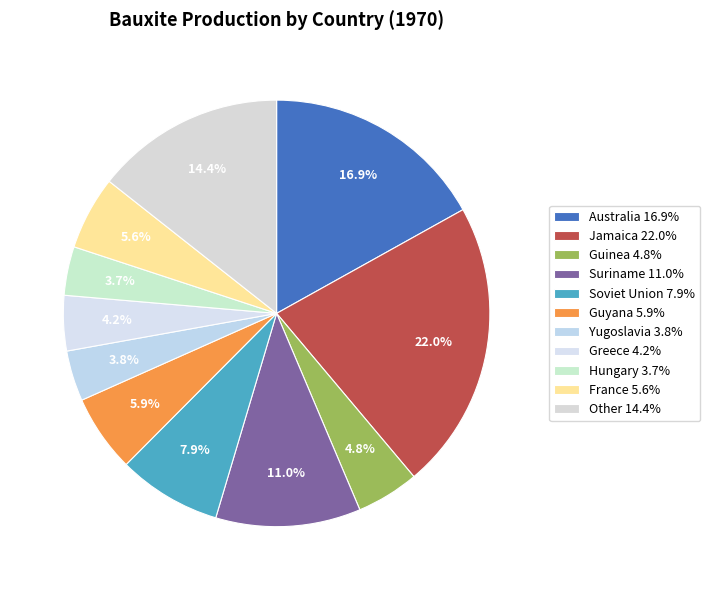

Count the number of slices in the pie.

11